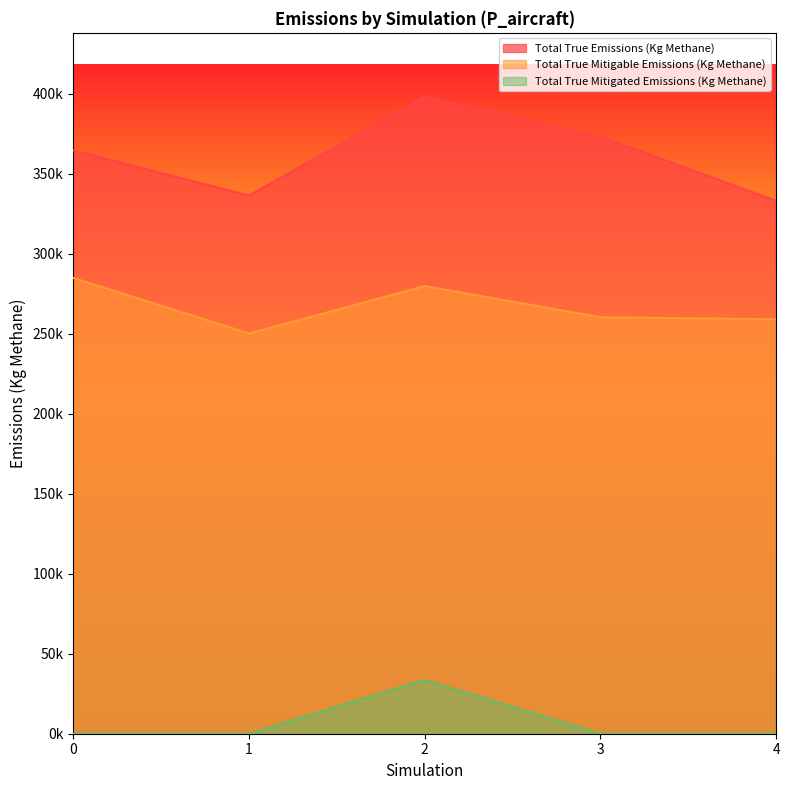

What is the difference between the Total True Mitigable Emissions (Kg Methane) values at 4 and 2?

20735.6